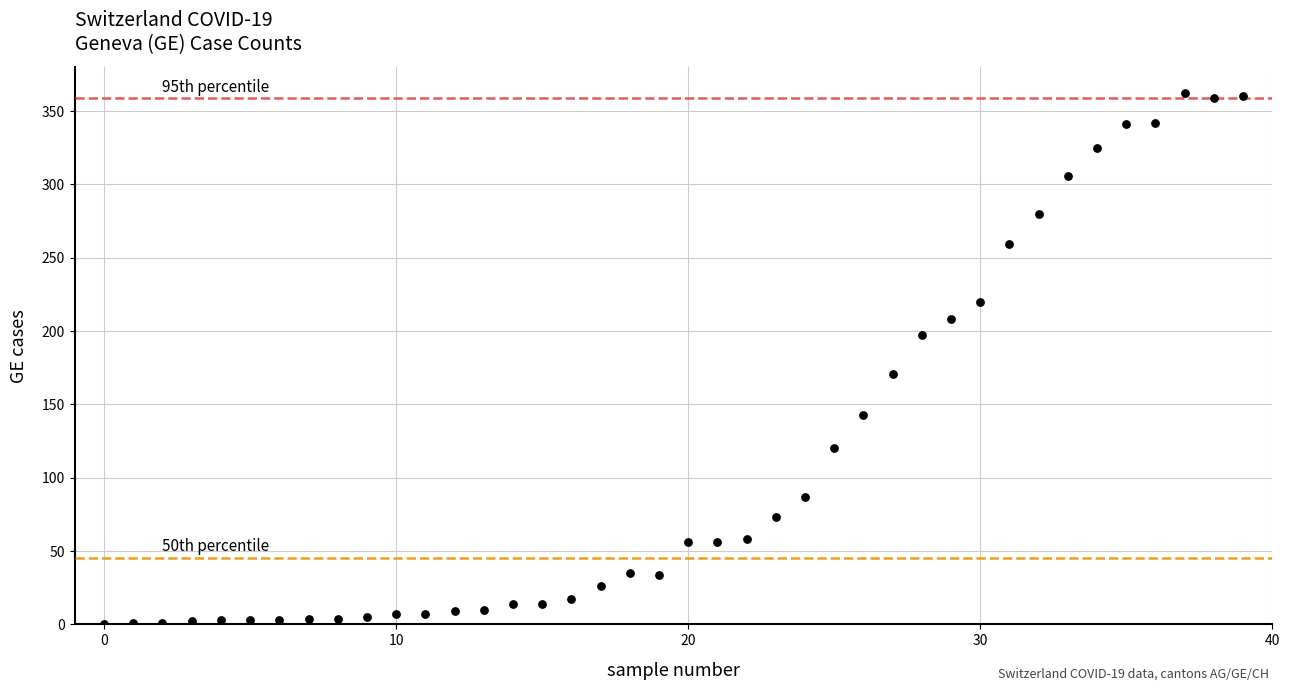

What Y value in the scatter plot is closest to 181?

171